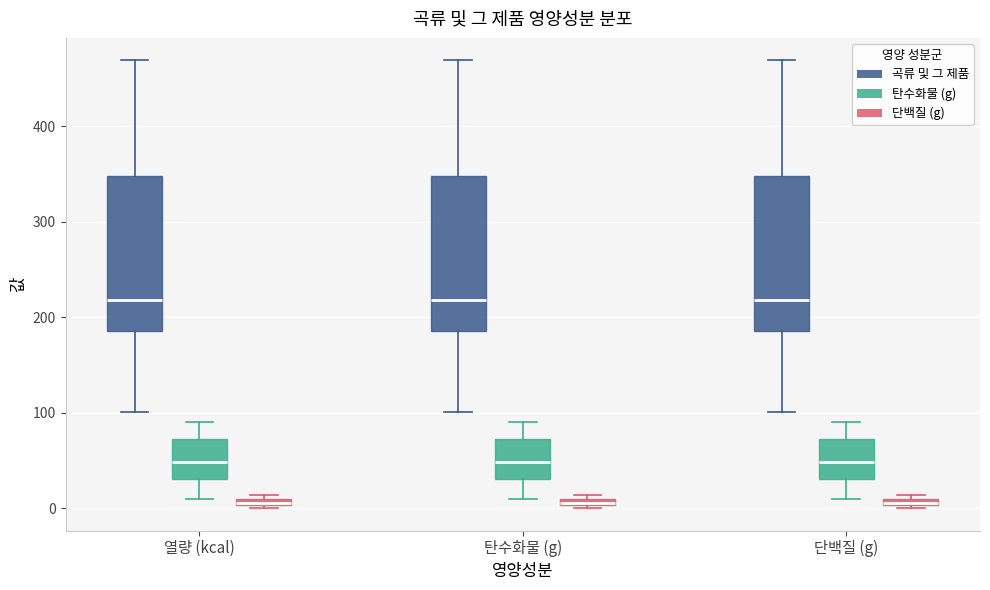

Where is the upper edge of the box for 단백질 (g) (곡류 및 그 제품) on the y-axis? The values are not printed on the chart, so give them approximately, as read against the axis.

350